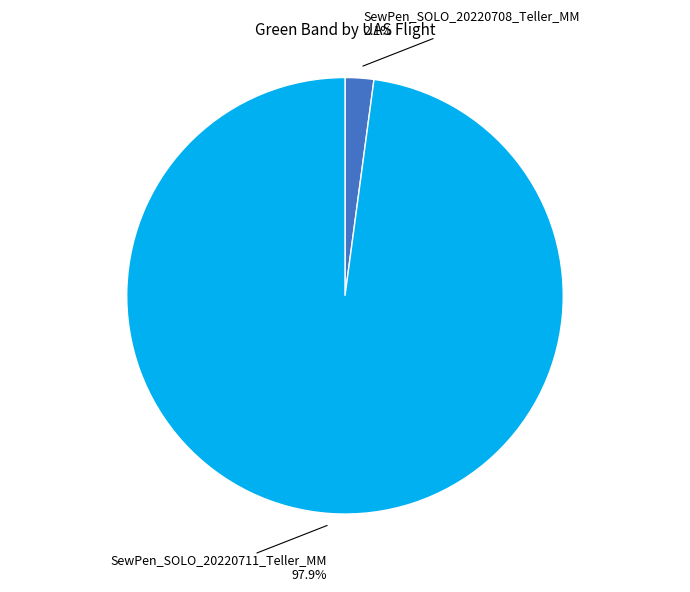

Is there any slice that represents more than half of the pie?

Yes